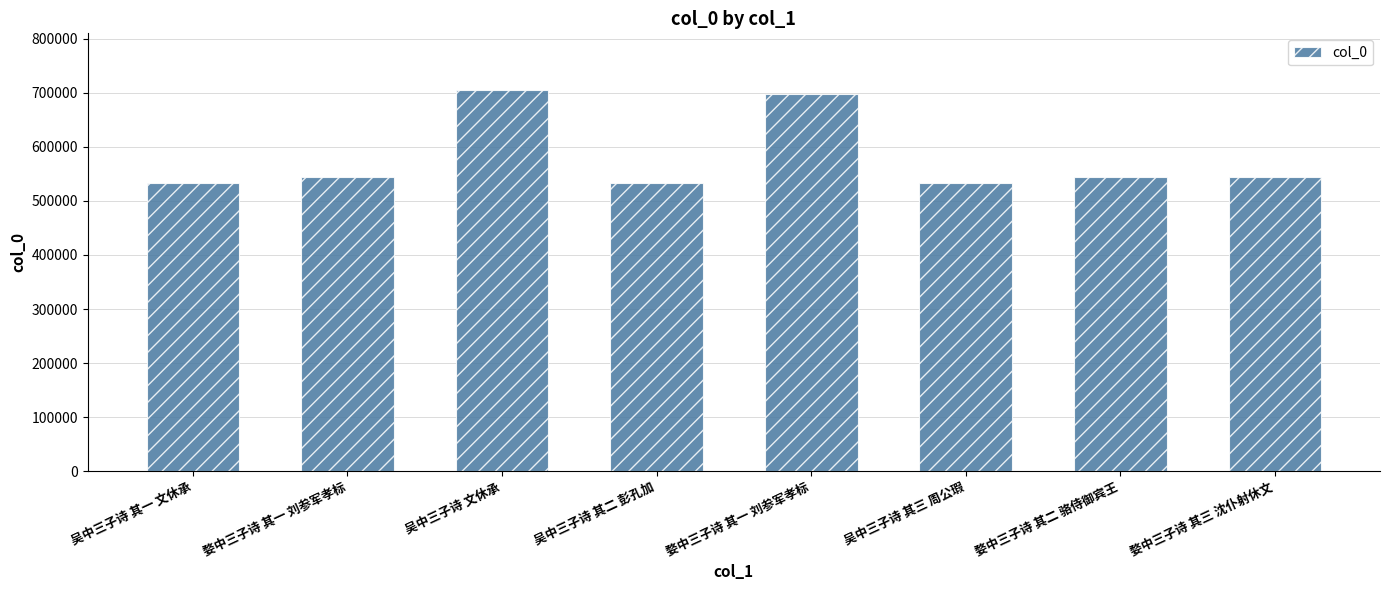

Are the bars horizontal?

No